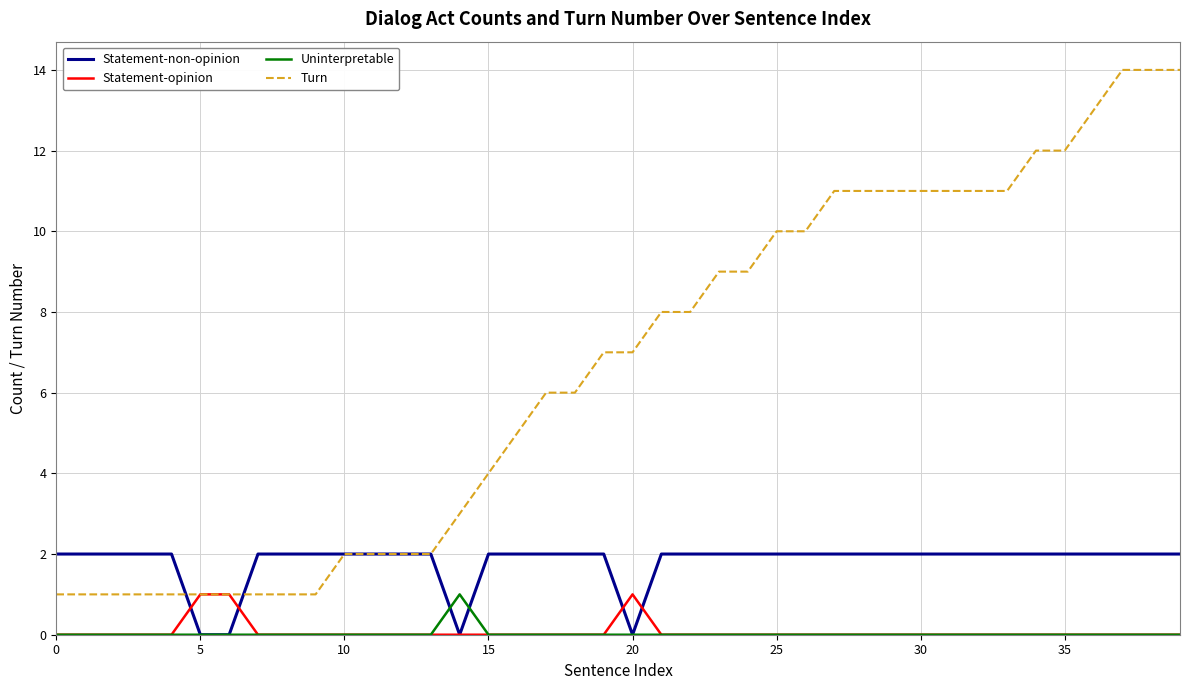

Which series has the largest total across all categories?

Turn